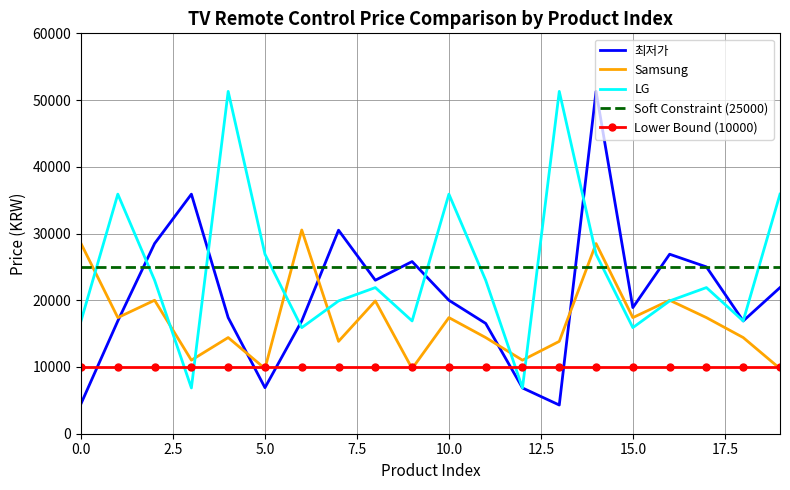

What is the difference between the Samsung values at 2 and 19?

10240